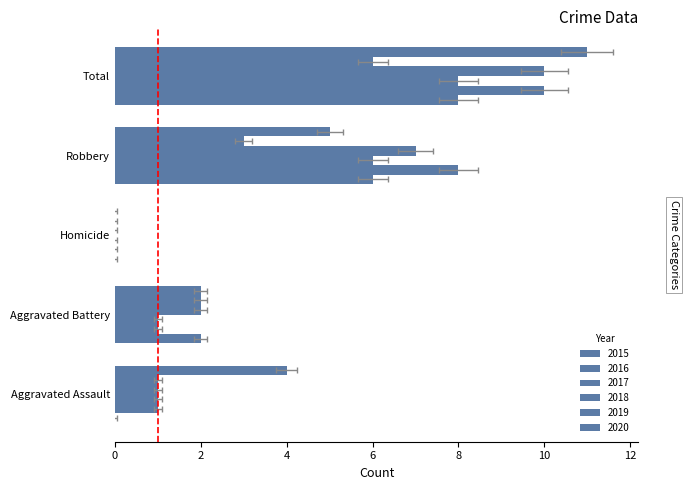

What is the sum of all 2015 values?

16